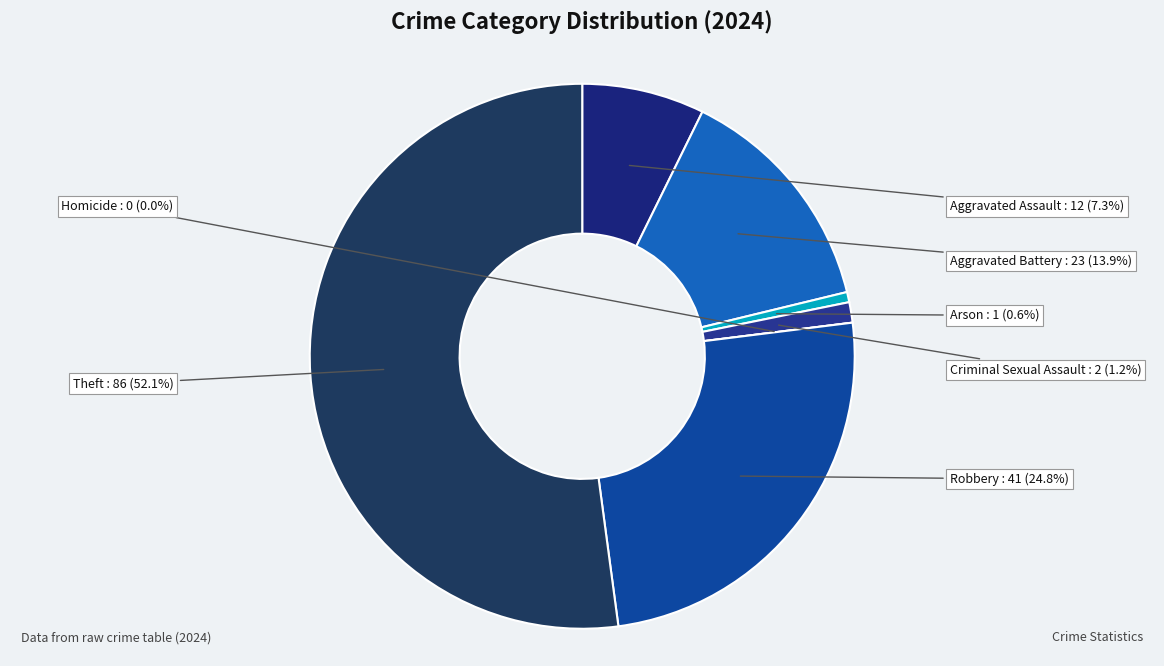

What is the smallest slice in the pie chart?

Homicide